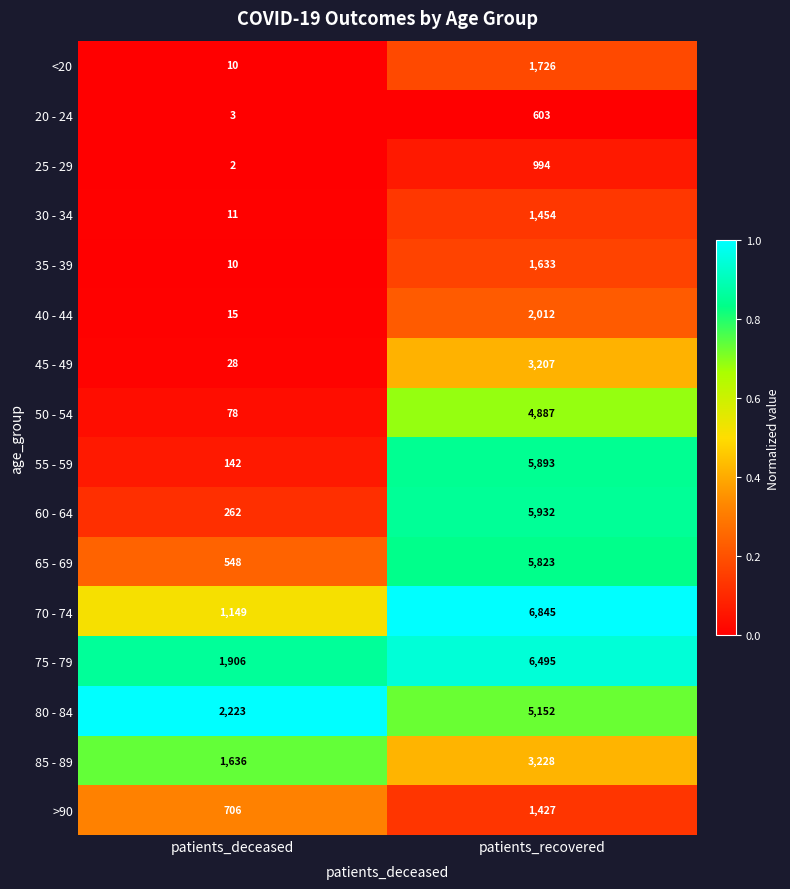

What is the total value across all series at patients_deceased?

8729